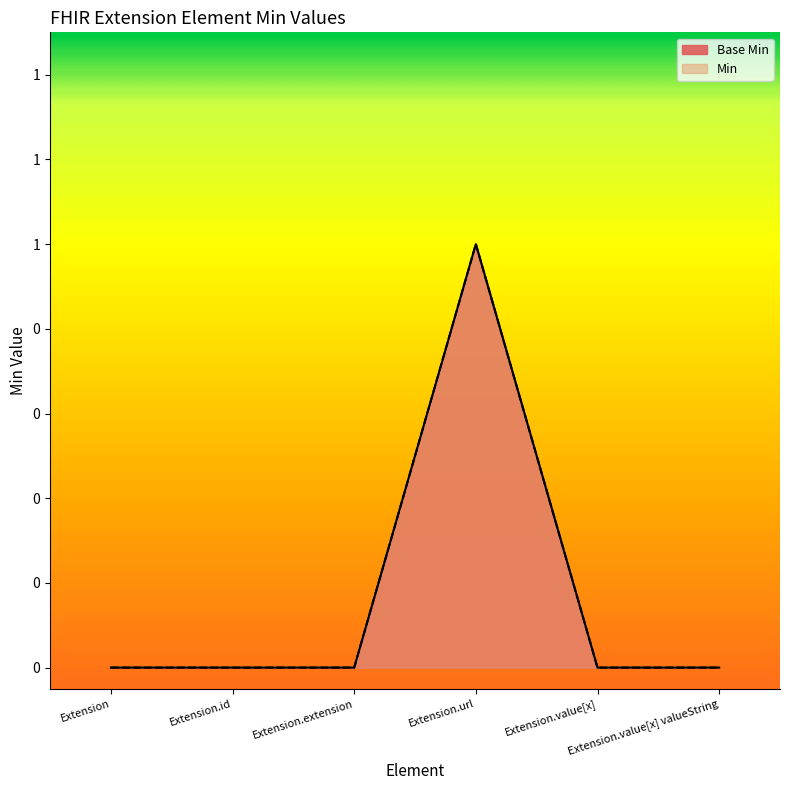

Reading left to right, extract all data points from this chart.

Base Min: Extension=0	Extension.id=0	Extension.extension=0	Extension.url=1	Extension.value[x]=0	Extension.value[x] valueString=0
Min: Extension=0	Extension.id=0	Extension.extension=0	Extension.url=1	Extension.value[x]=0	Extension.value[x] valueString=0